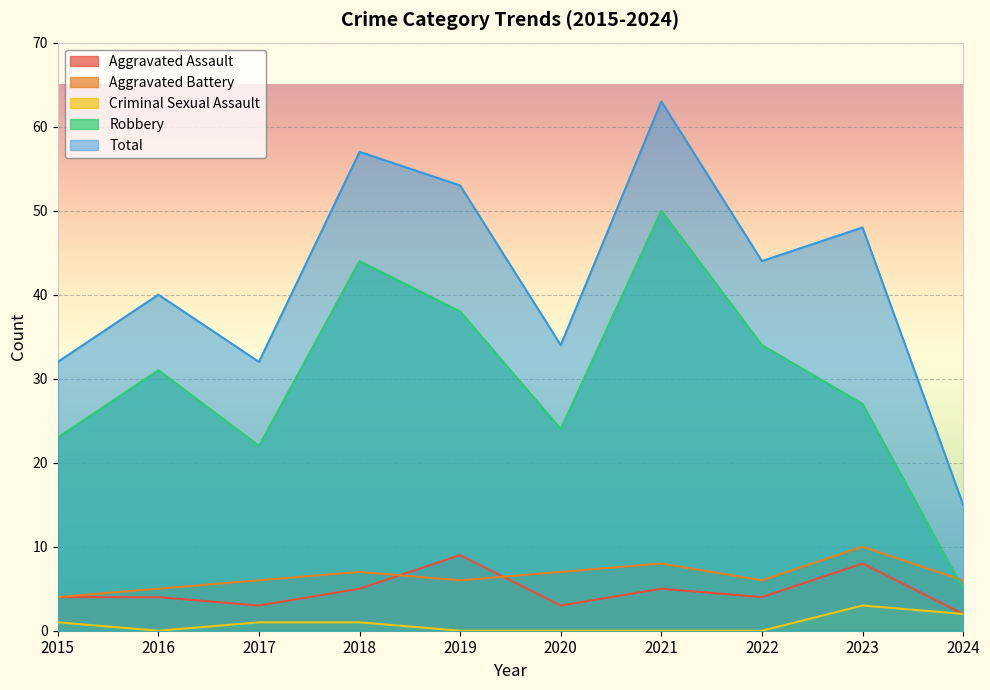

The value of Aggravated Battery at 2016 is 2. True or false?

False